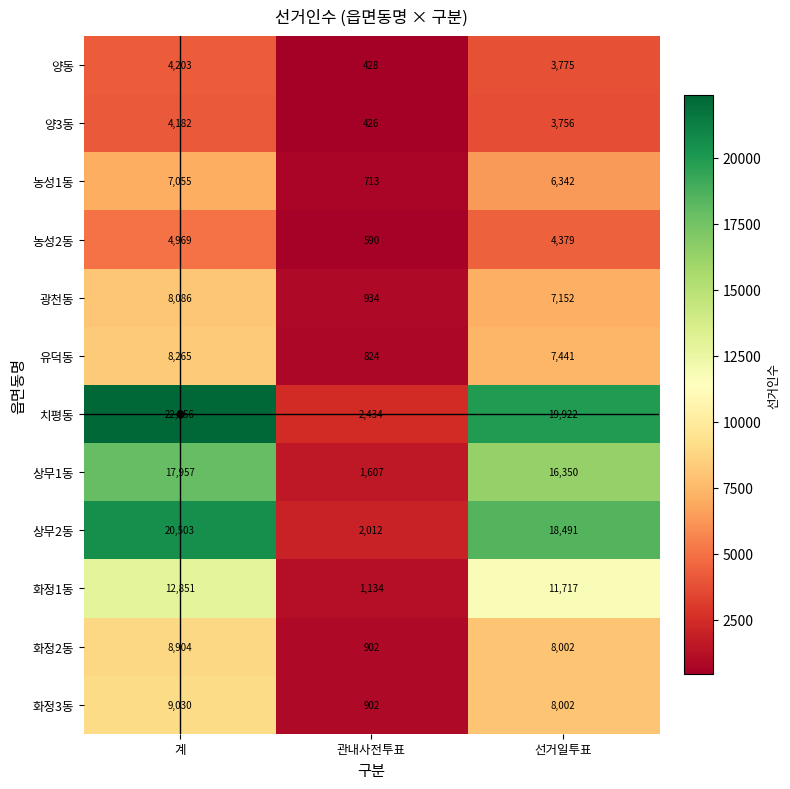

Is it true that 양3동 equals 4182 at 계?

True